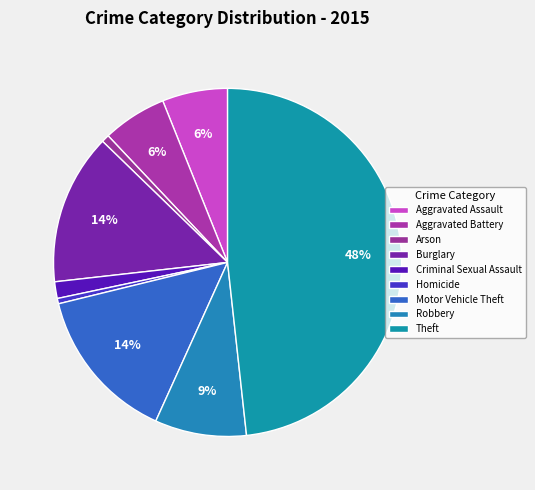

How many segments does this pie chart have?

9